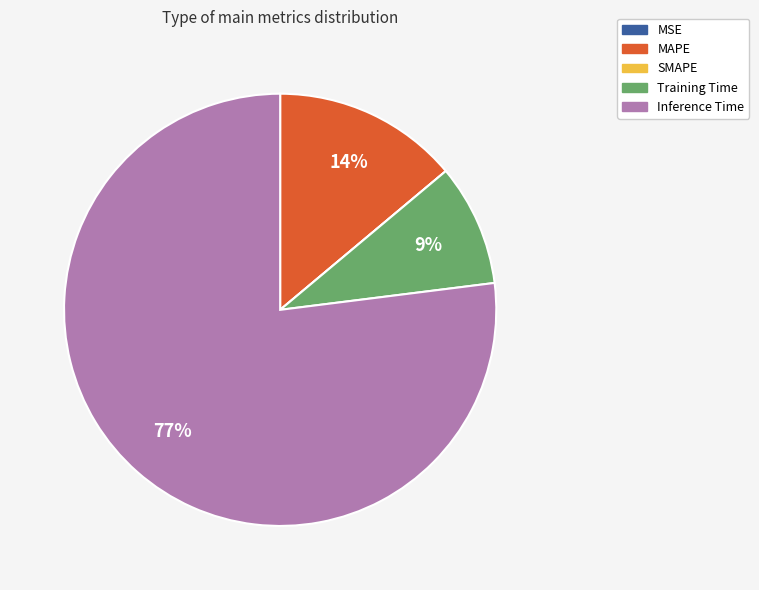

Is there any slice that represents more than half of the pie?

Yes